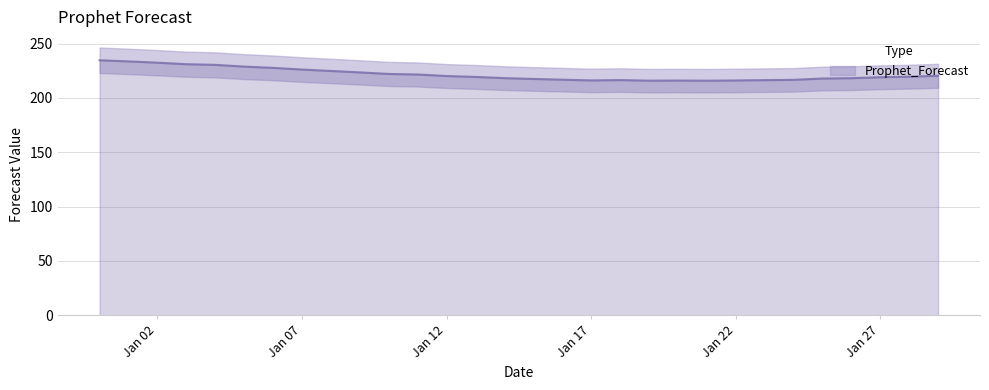

What is the difference between the maximum and minimum values?

18.8